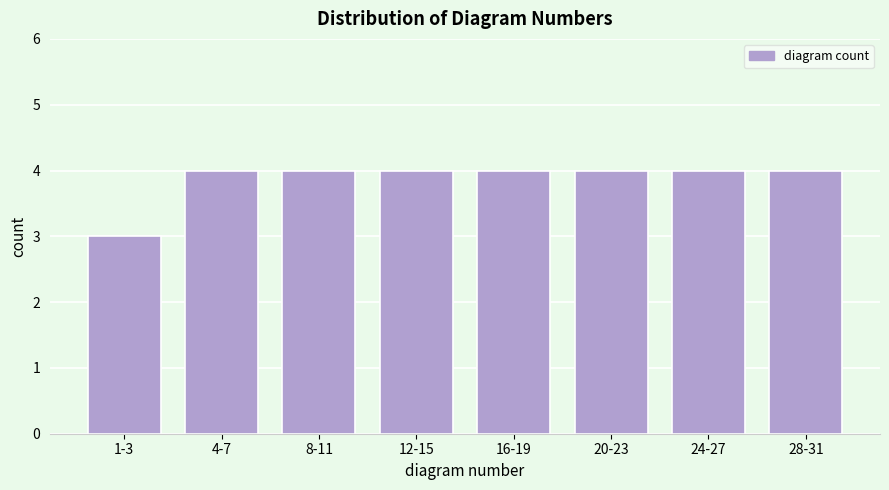

Reading left to right, list all the values displayed in this chart.

1-3=3	4-7=4	8-11=4	12-15=4	16-19=4	20-23=4	24-27=4	28-31=4